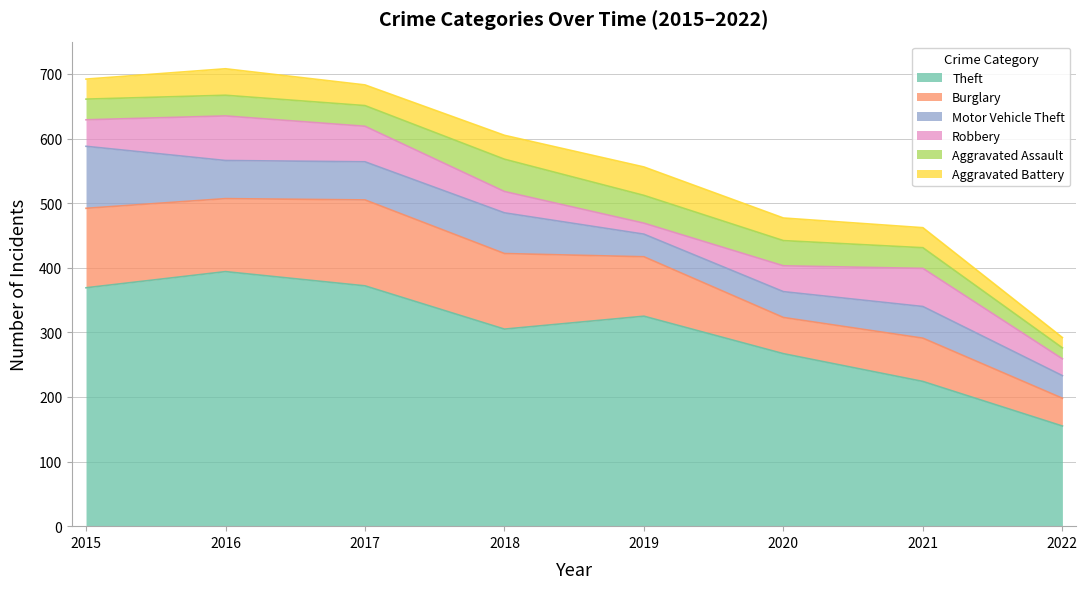

True or false: Burglary and Aggravated Assault cross at least once.

False